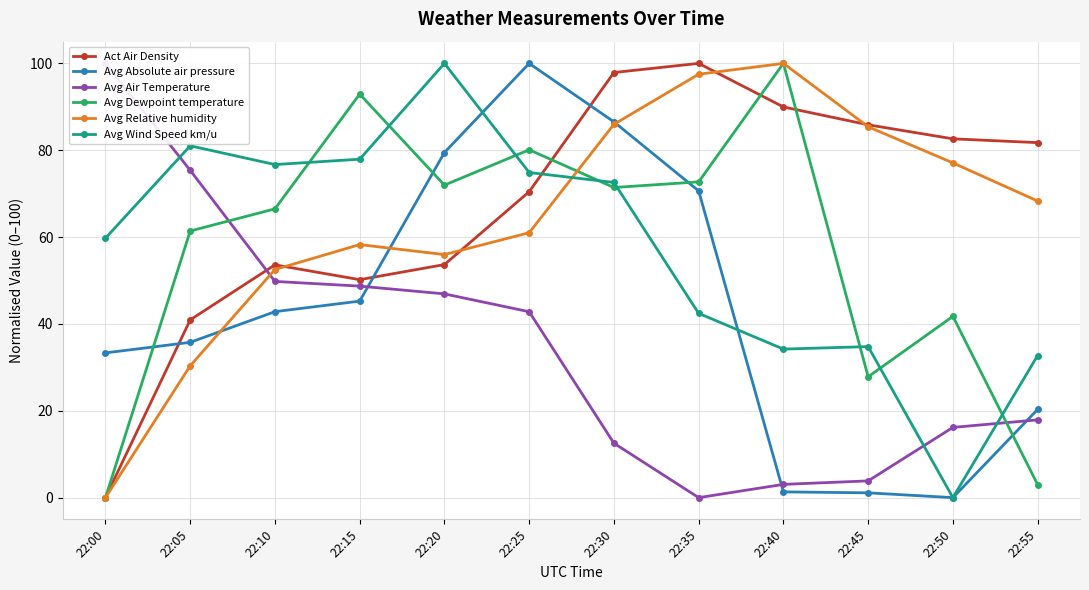

The Avg Relative humidity series shows 85.4 at 22:45. True or false?

True